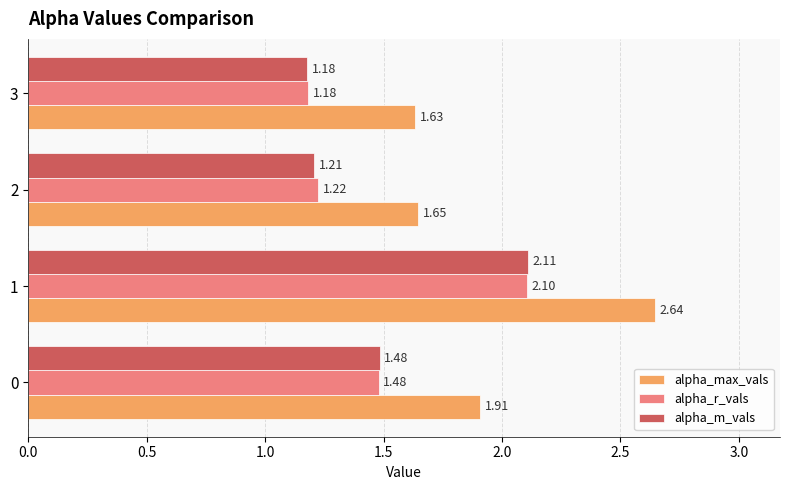

What are all the series names shown in the legend?

alpha_max_vals, alpha_r_vals, alpha_m_vals